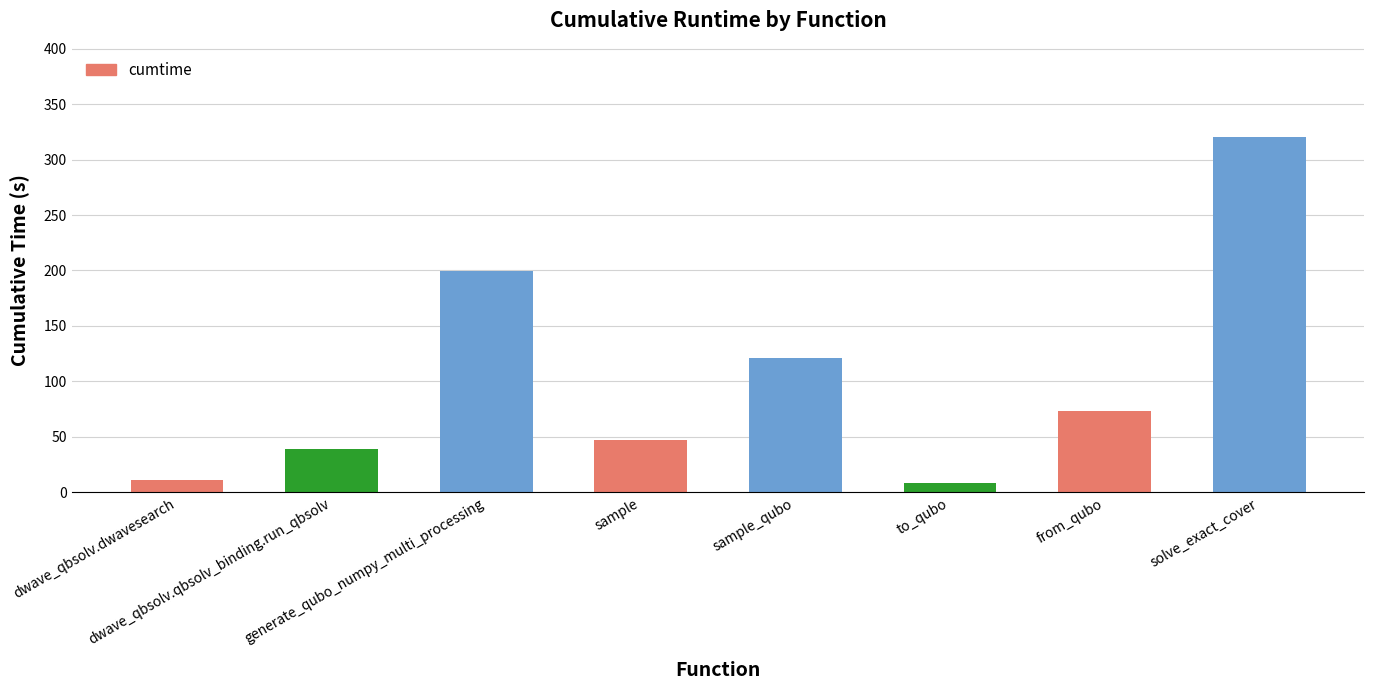

Is it true that the value at sample_qubo is 121.2?

True